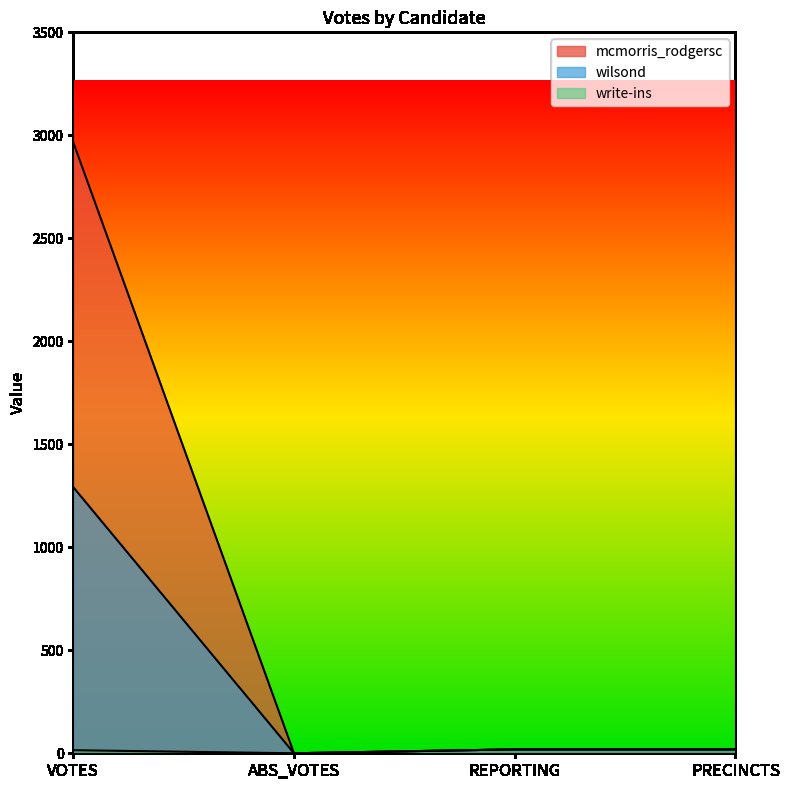

What is the difference between the maximum and minimum values in the wilsond series?

1292